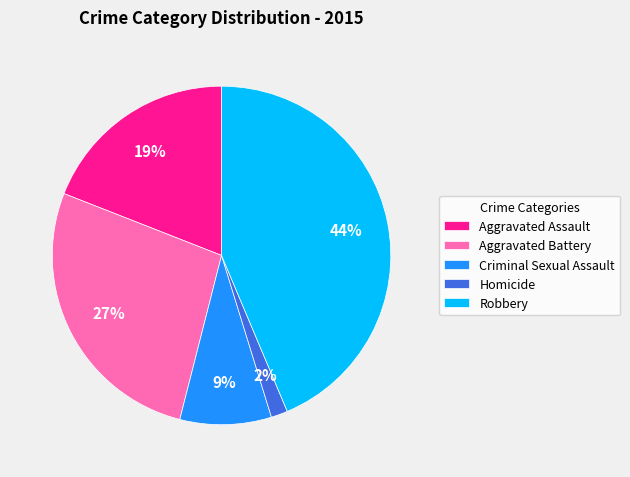

Combined, do Robbery and Aggravated Assault account for over 50%?

Yes